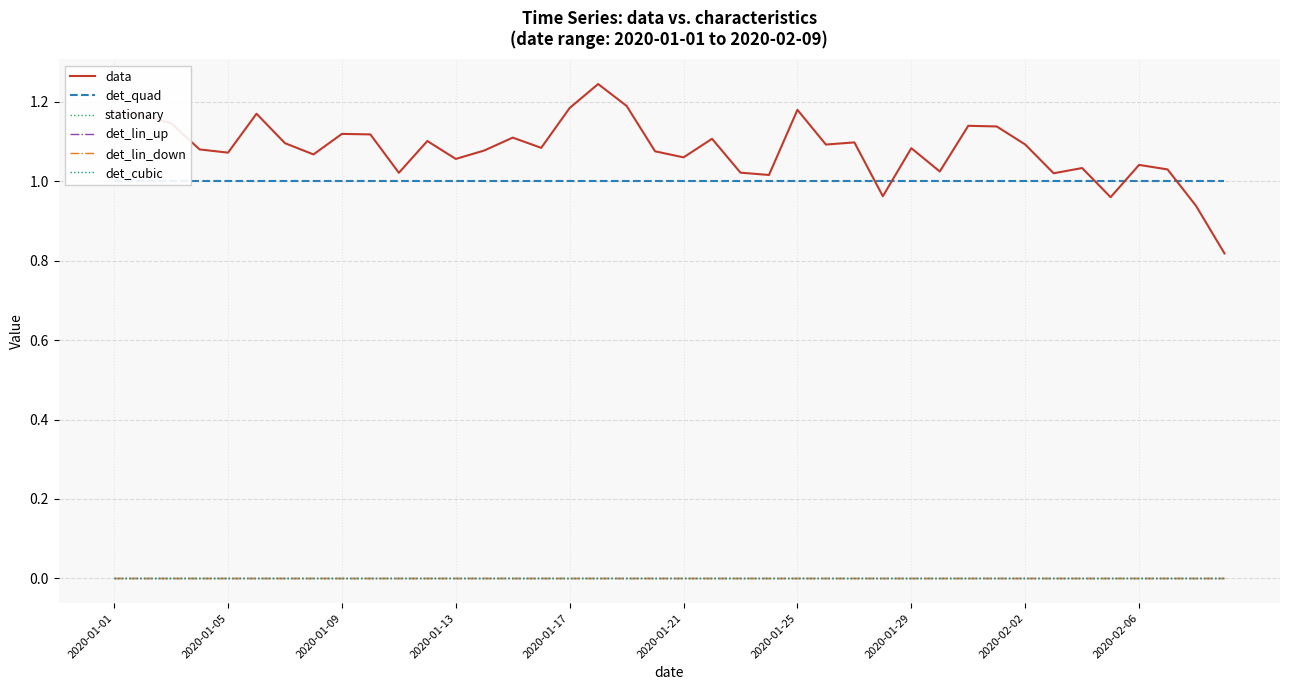

True or false: data has a value of 1.1 at 30.

True